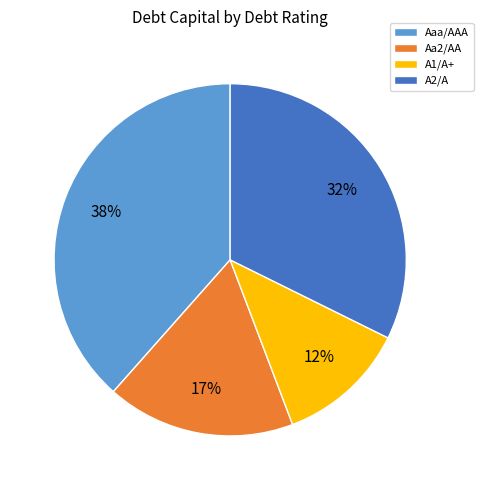

Combined, do Aa2/AA and Aaa/AAA account for over 50%?

Yes